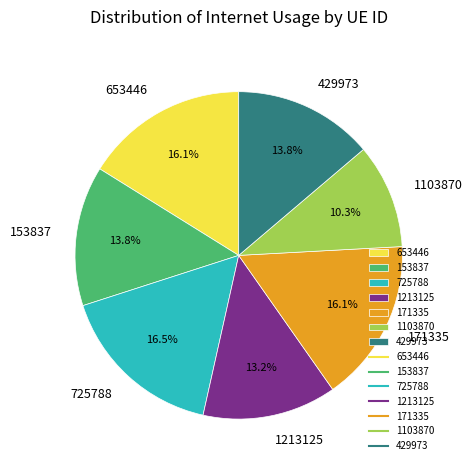

To the nearest percent, what percentage of the pie is 153837?

14%